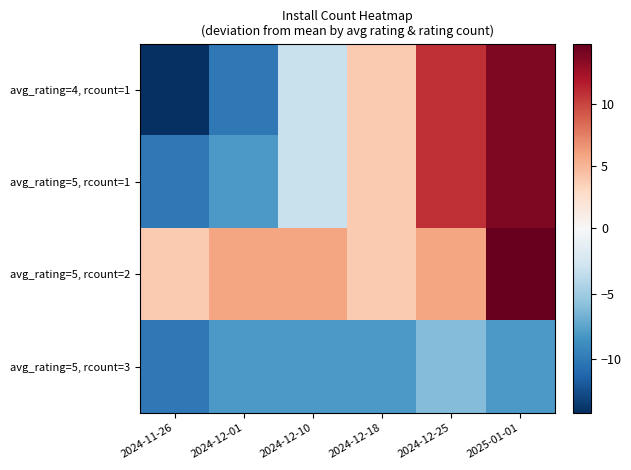

List the series in order of their peak value, highest first.

avg_rating=5, rcount=2, avg_rating=4, rcount=1, avg_rating=5, rcount=1, avg_rating=5, rcount=3